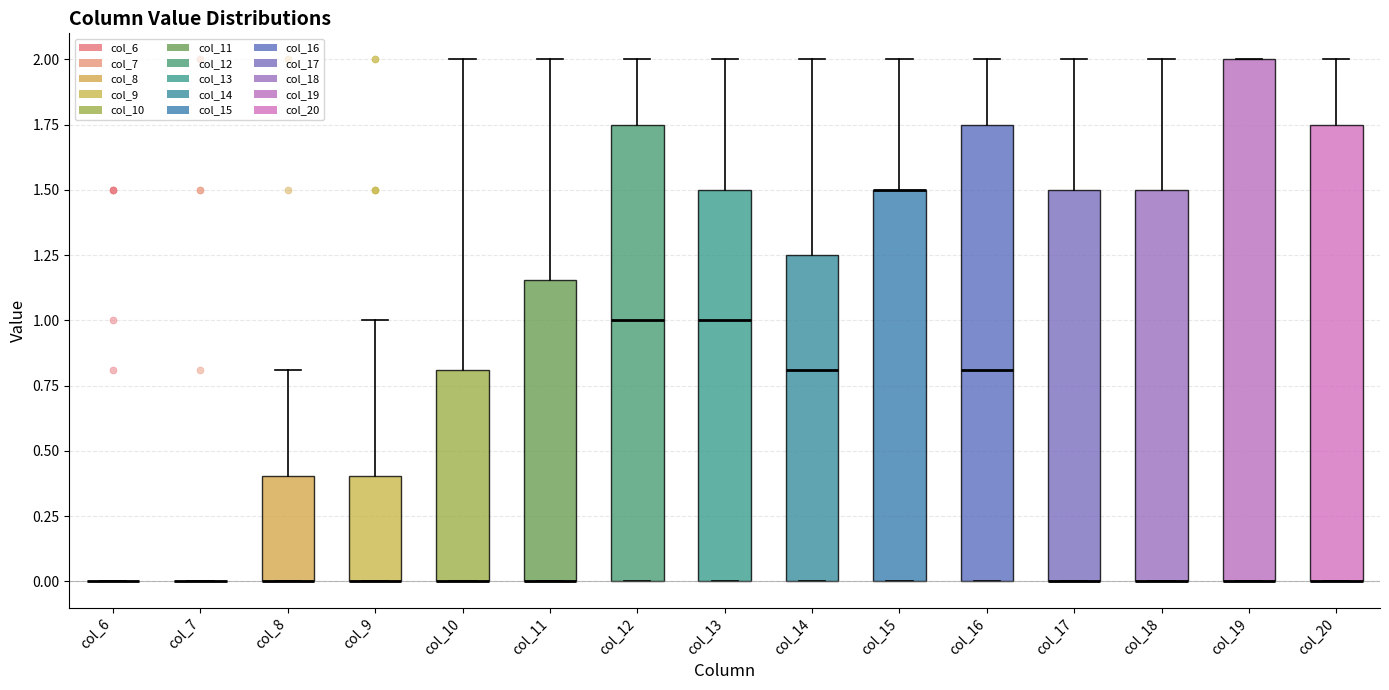

Reading left to right, transcribe this box plot: for each box, give where its median line is, the range the box spans, and where its two whiskers end, as read against the y-axis. The values are not printed on the chart, so give them approximately, as read against the axis.

col_6: box collapsed to a line at 0.00, whiskers 0.00 to 0.00
col_7: box collapsed to a line at 0.00, whiskers 0.00 to 0.00
col_8: median 0.00 (drawn on the box's lower edge), box 0.00 to 0.40, whiskers 0.00 to 0.80
col_9: median 0.00 (drawn on the box's lower edge), box 0.00 to 0.40, whiskers 0.00 to 1.00
col_10: median 0.00 (drawn on the box's lower edge), box 0.00 to 0.80, whiskers 0.00 to 2.00
col_11: median 0.00 (drawn on the box's lower edge), box 0.00 to 1.15, whiskers 0.00 to 2.00
col_12: median 1.00, box 0.00 to 1.75, whiskers 0.00 to 2.00
col_13: median 1.00, box 0.00 to 1.50, whiskers 0.00 to 2.00
col_14: median 0.80, box 0.00 to 1.25, whiskers 0.00 to 2.00
col_15: median 1.50 (drawn on the box's upper edge), box 0.00 to 1.50, whiskers 0.00 to 2.00
col_16: median 0.80, box 0.00 to 1.75, whiskers 0.00 to 2.00
col_17: median 0.00 (drawn on the box's lower edge), box 0.00 to 1.50, whiskers 0.00 to 2.00
col_18: median 0.00 (drawn on the box's lower edge), box 0.00 to 1.50, whiskers 0.00 to 2.00
col_19: median 0.00 (drawn on the box's lower edge), box 0.00 to 2.00, whiskers 0.00 to 2.00
col_20: median 0.00 (drawn on the box's lower edge), box 0.00 to 1.75, whiskers 0.00 to 2.00